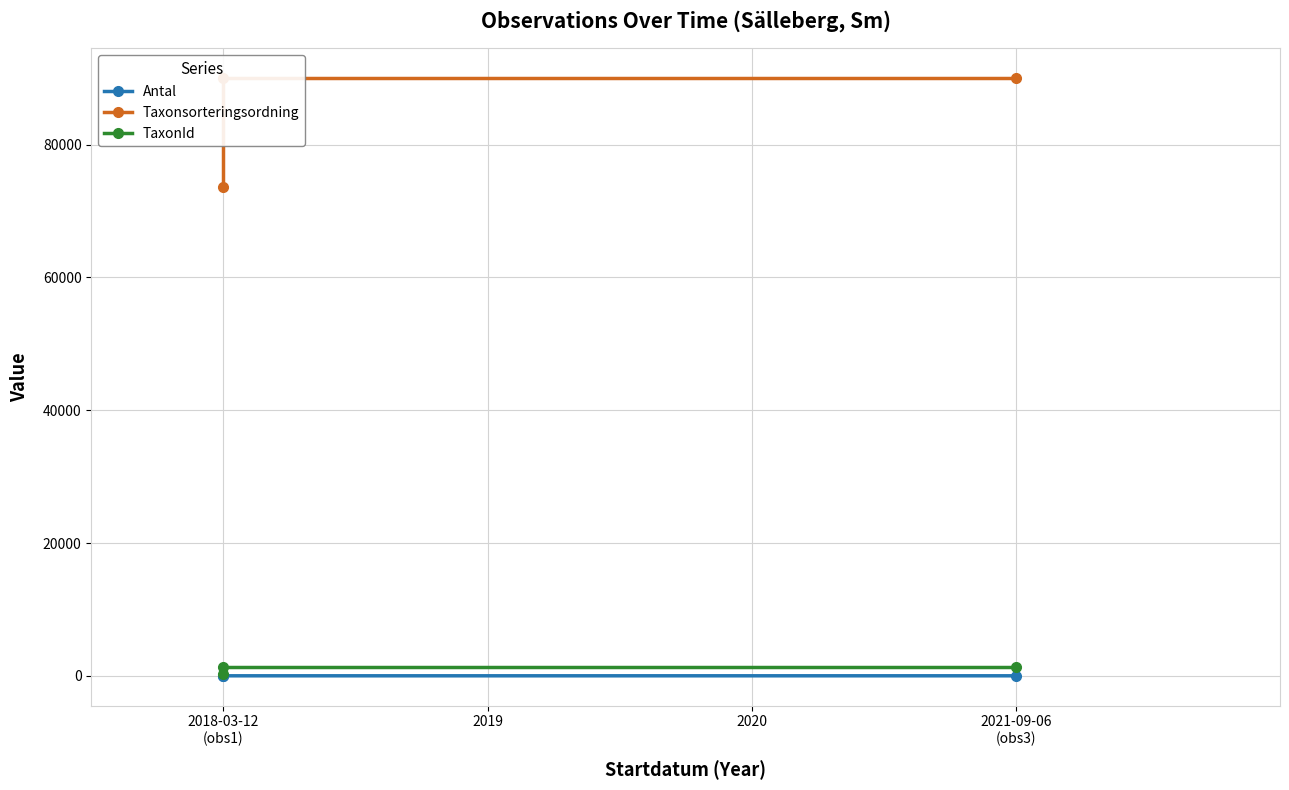

Does the chart display data point markers on the line(s)?

Yes